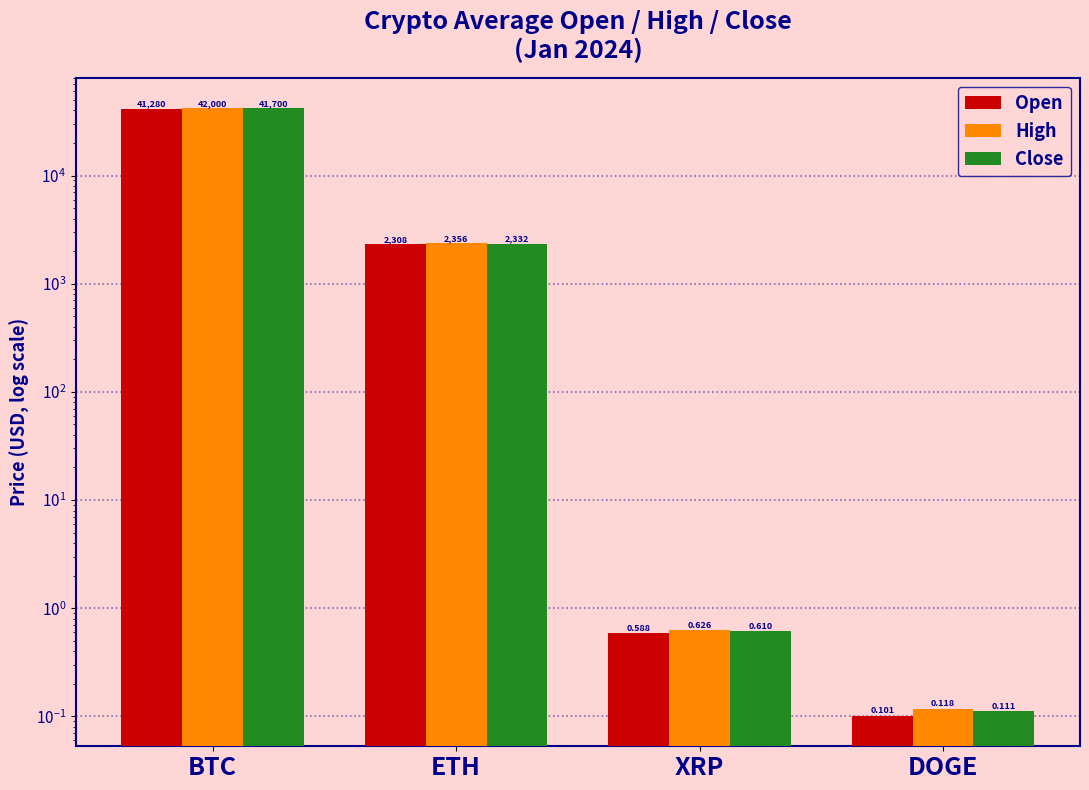

Is the value of Open at ETH greater than the value of Close at DOGE?

Yes